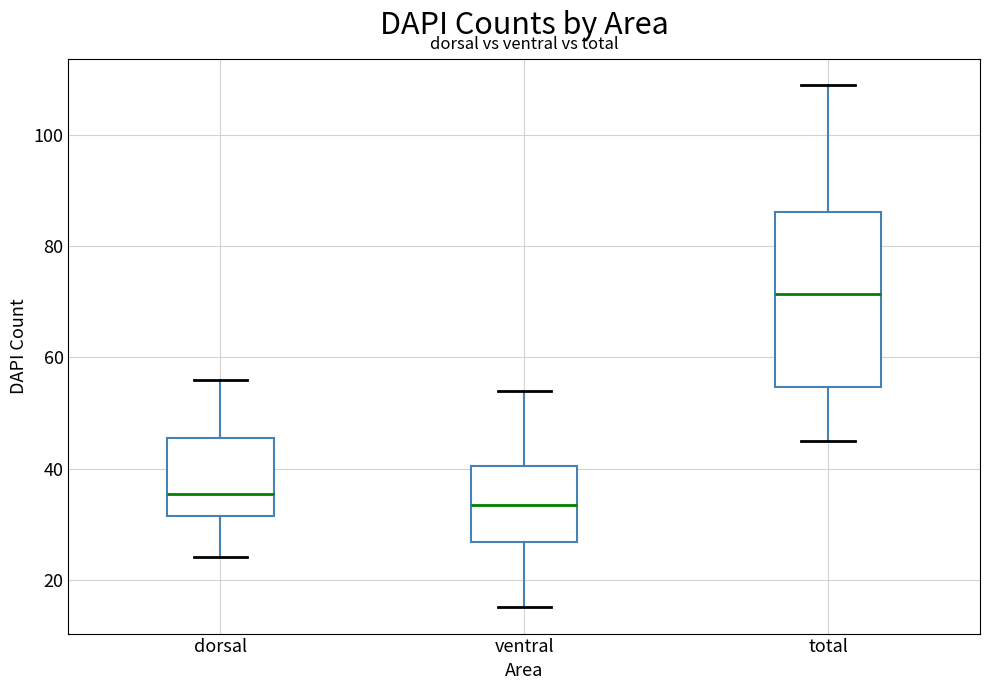

Comparing the boxes themselves (not the whiskers), which one is the tallest?

total